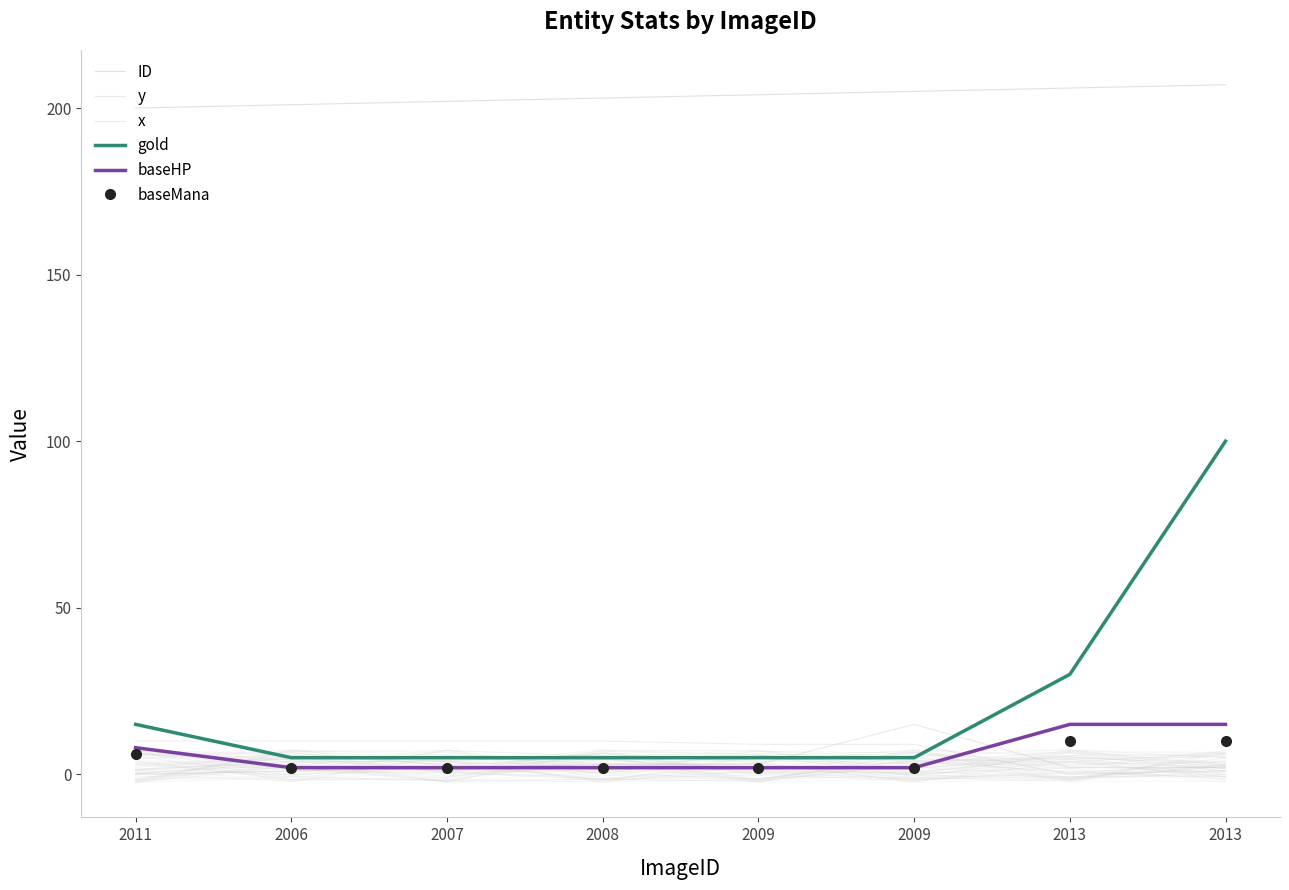

What is the minimum value for ID?

200